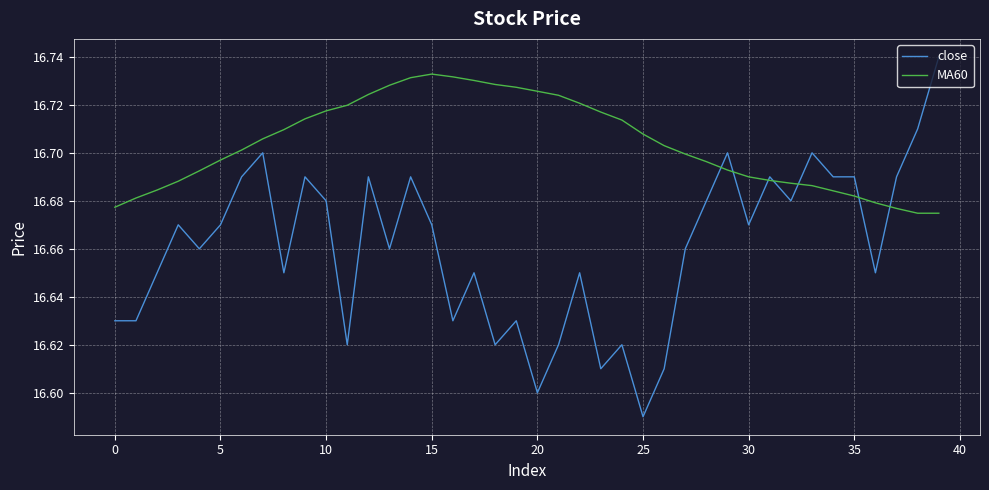

Rank the series by their average value, from highest to lowest.

MA60, close